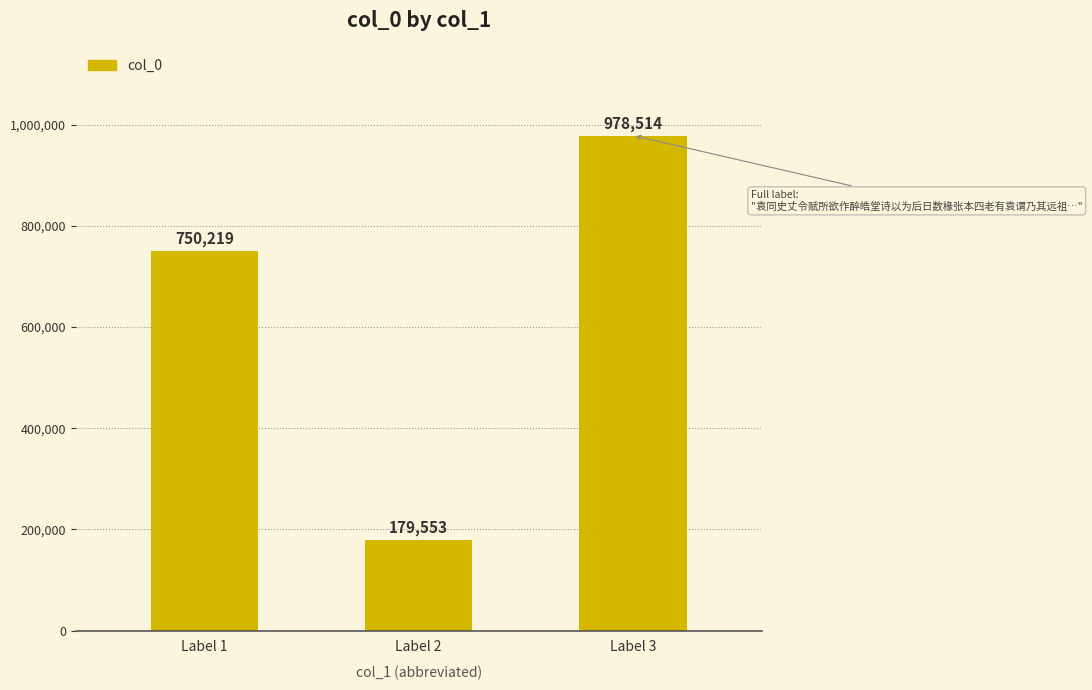

What is the value of the 3rd bar from the left?

978514